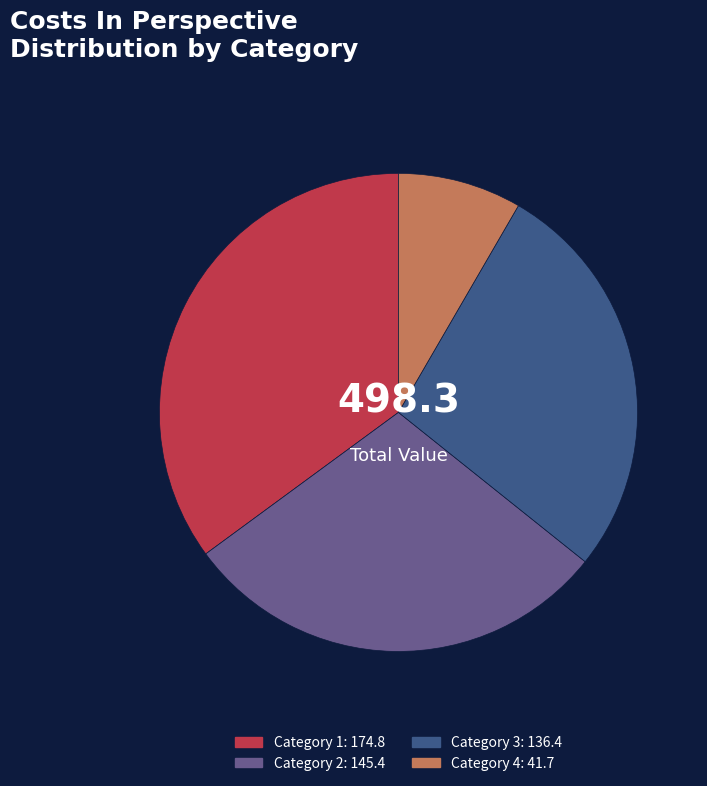

Is there a majority slice in this chart?

No